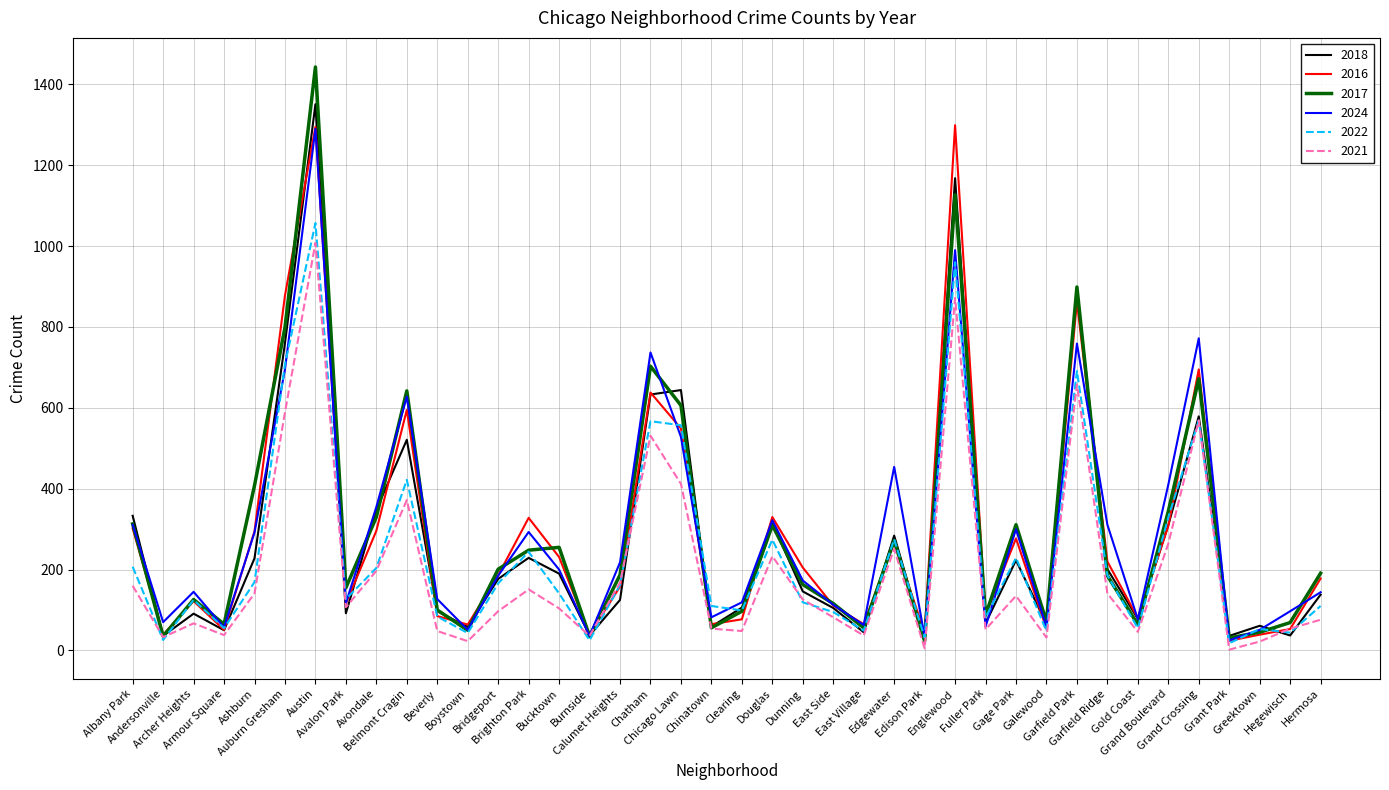

Which series has the widest spread of values?

2017